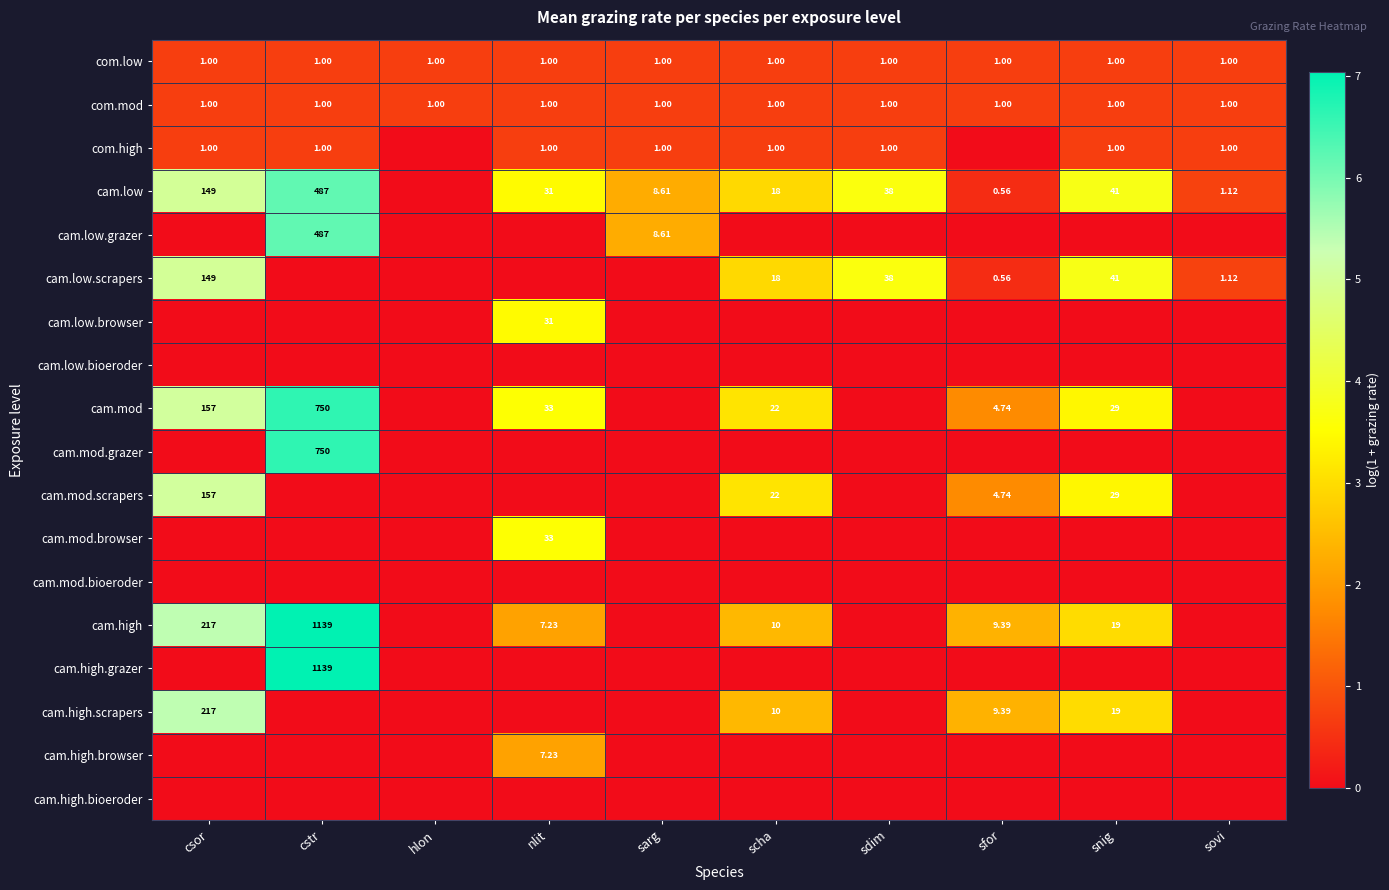

The value of cam.mod at sarg is 0.0. True or false?

True